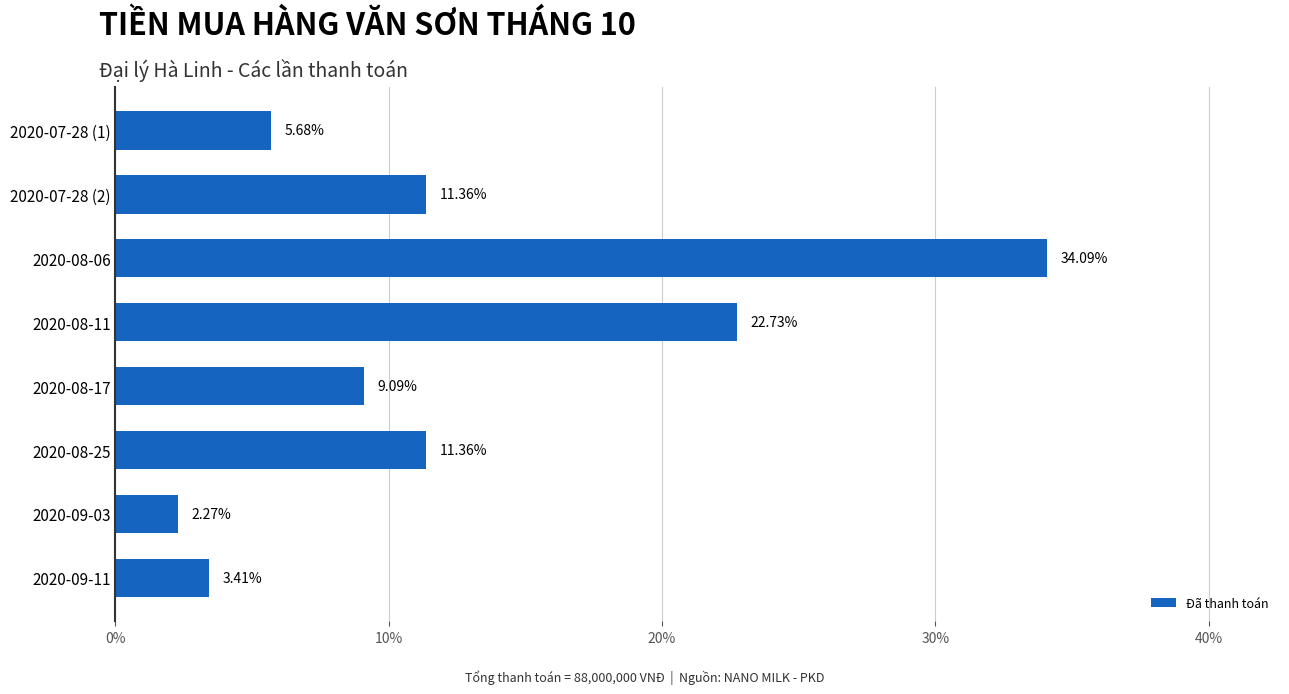

At which category does the chart reach its minimum across all series?

2020-09-03